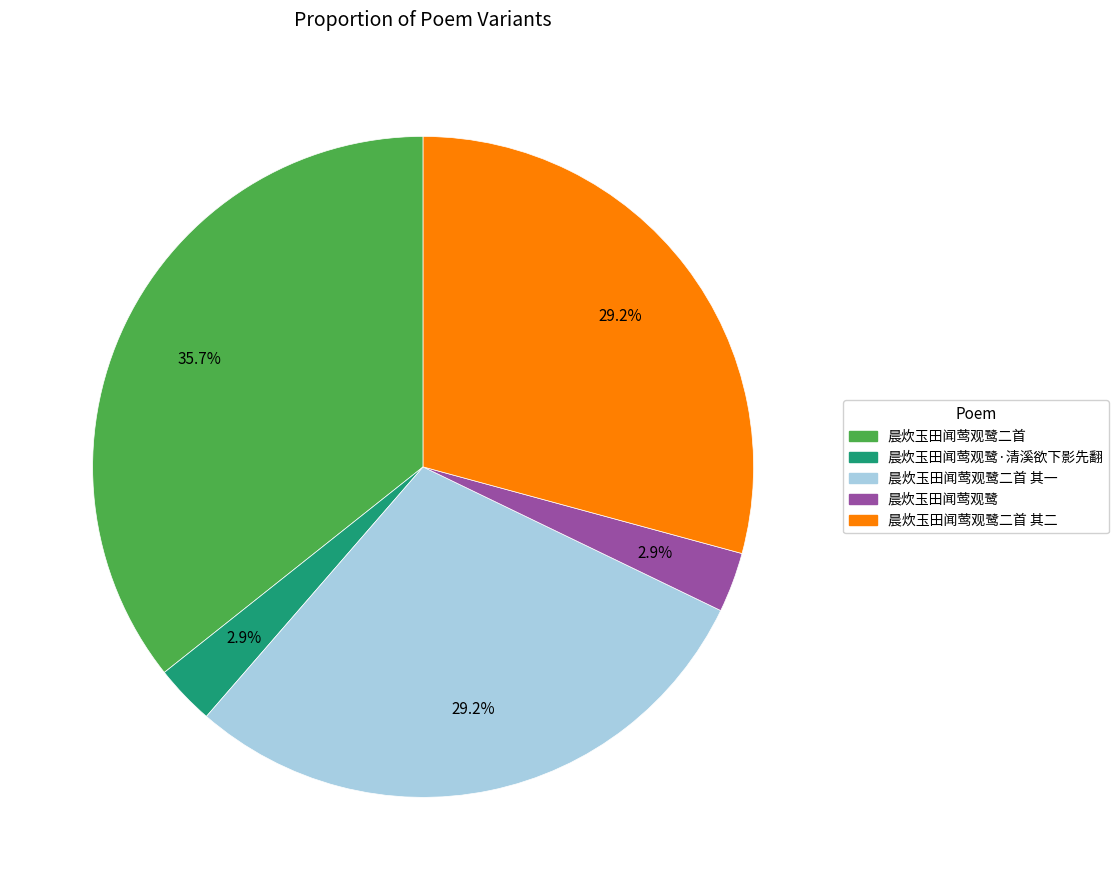

Approximately how many times larger is the value at 晨炊玉田闻莺观鹭·清溪欲下影先翻 compared to 晨炊玉田闻莺观鹭?

1.0